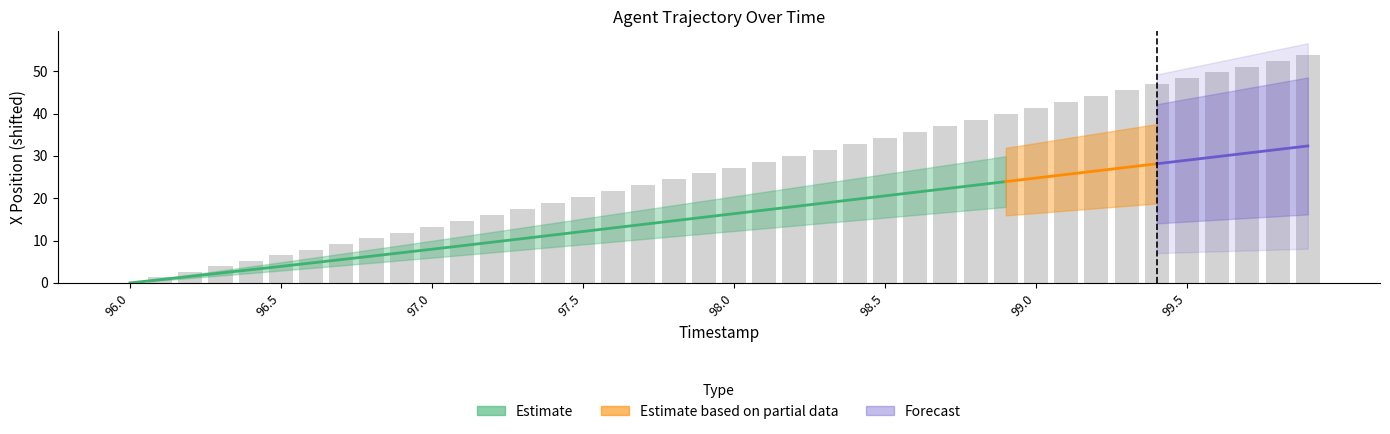

What is the average value?

26.7